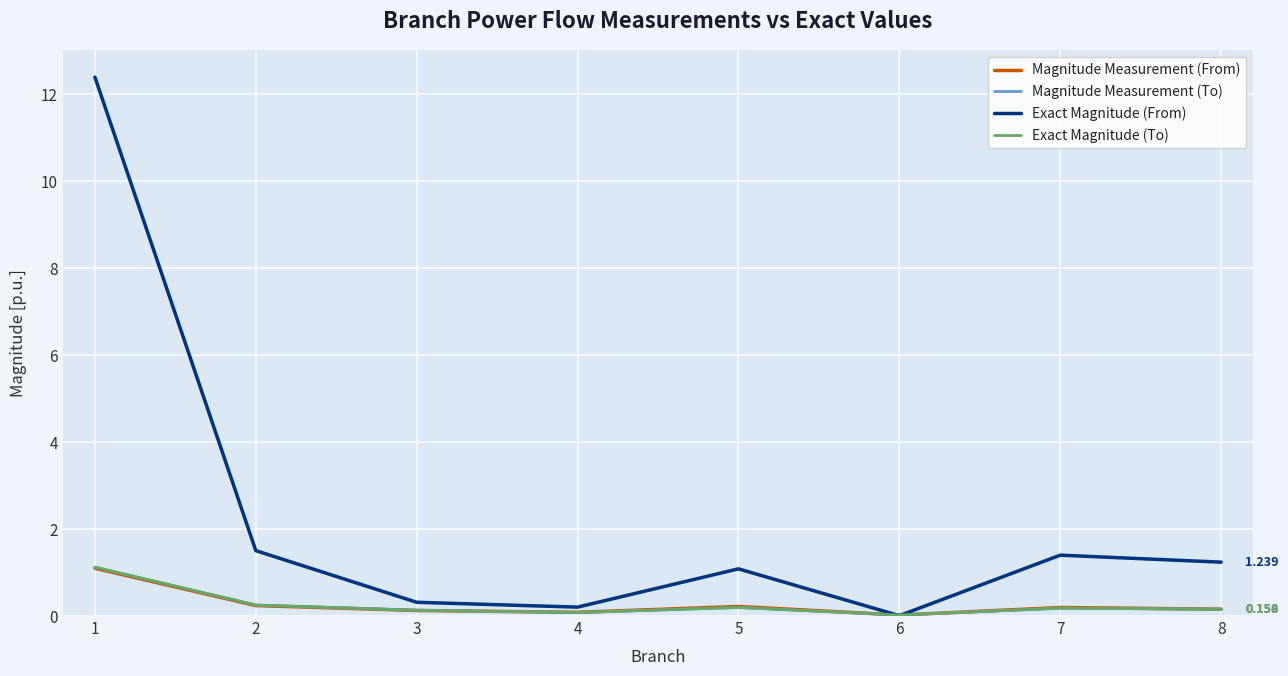

Which series has the widest spread of values?

Exact Magnitude (From)